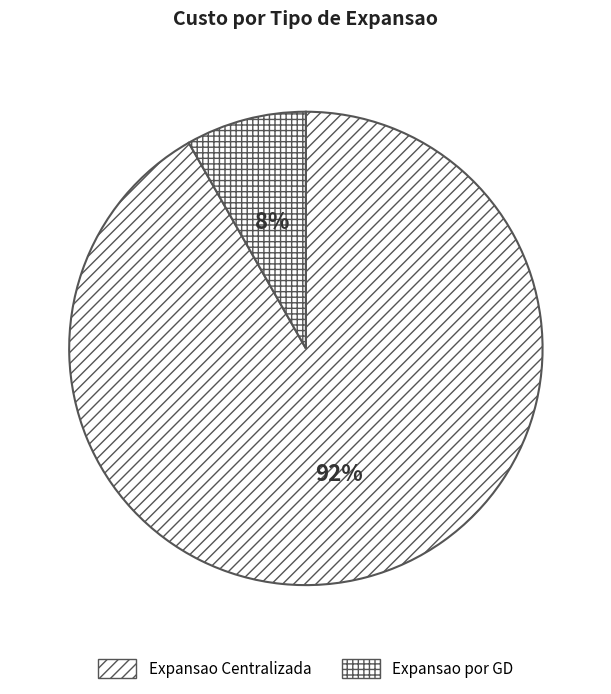

Which category has the smallest portion of the pie?

Expansao por GD